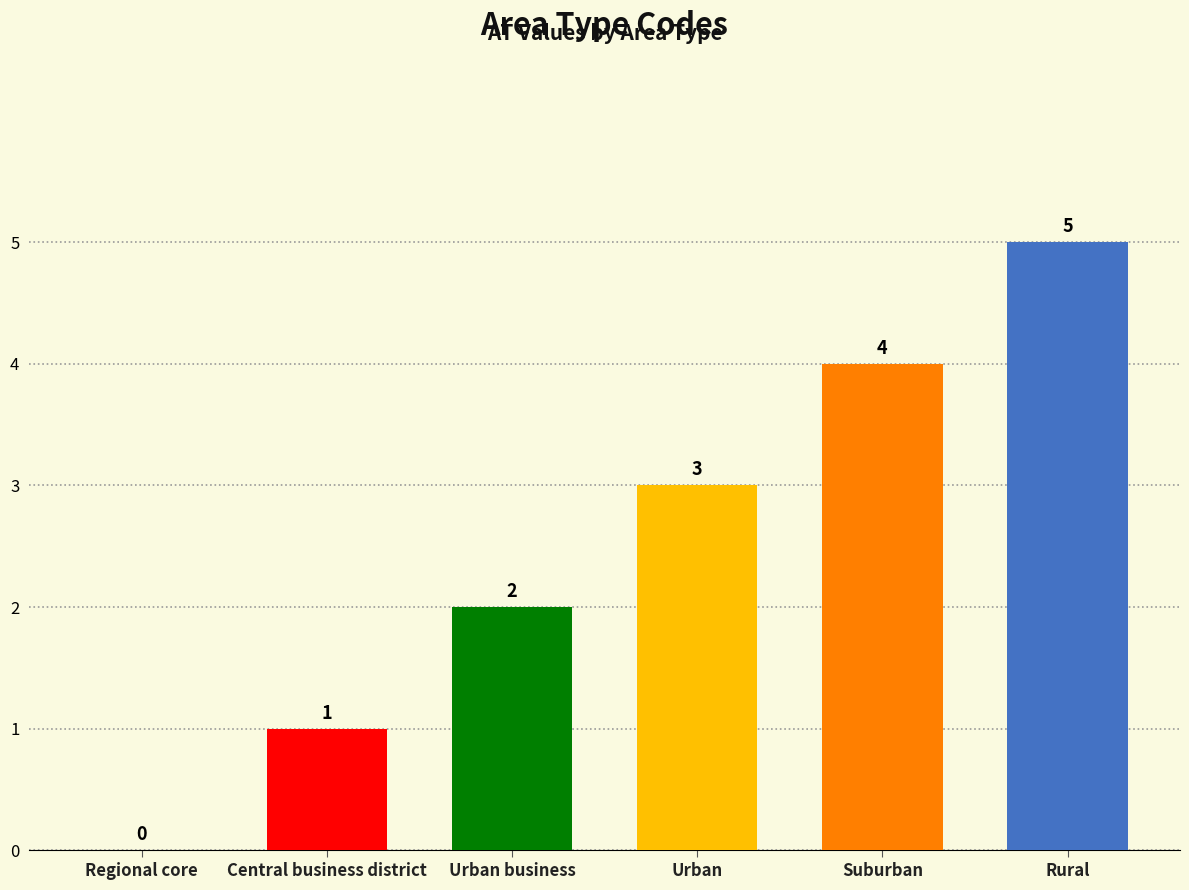

What is the greatest value displayed?

5